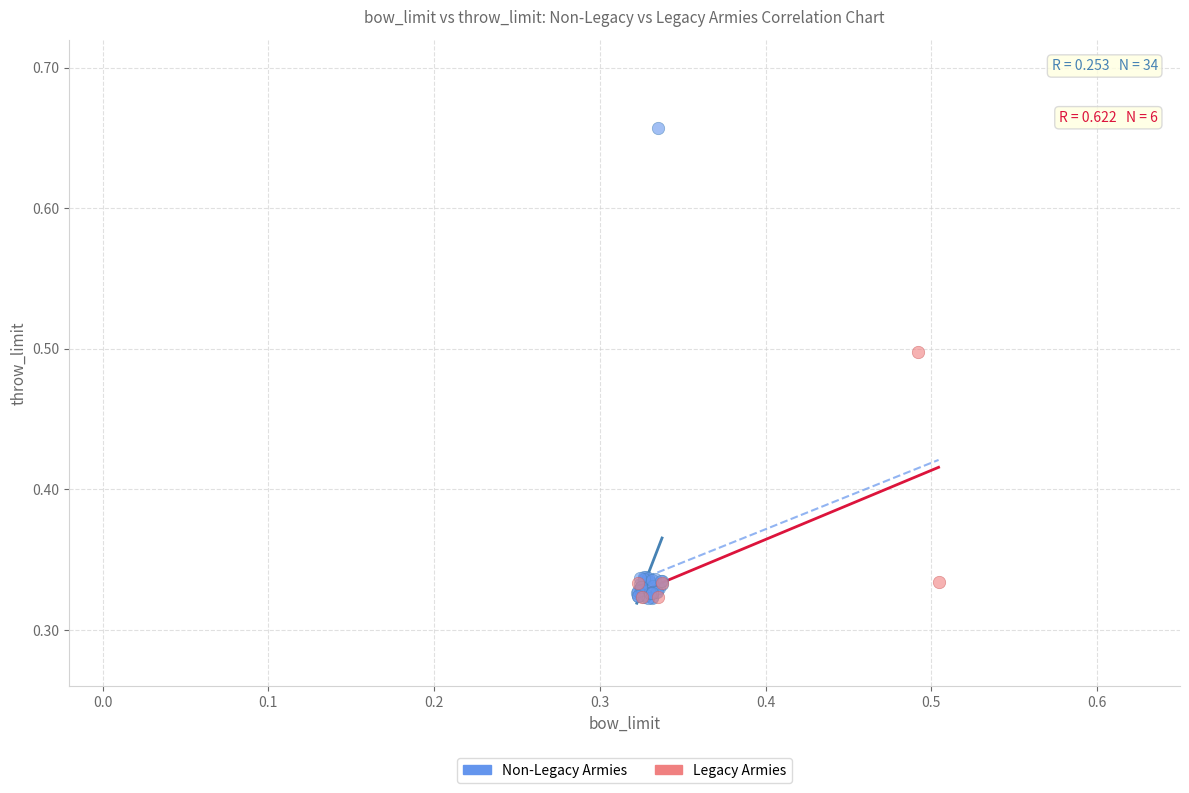

Which series reaches the maximum Y coordinate?

Non-Legacy Armies